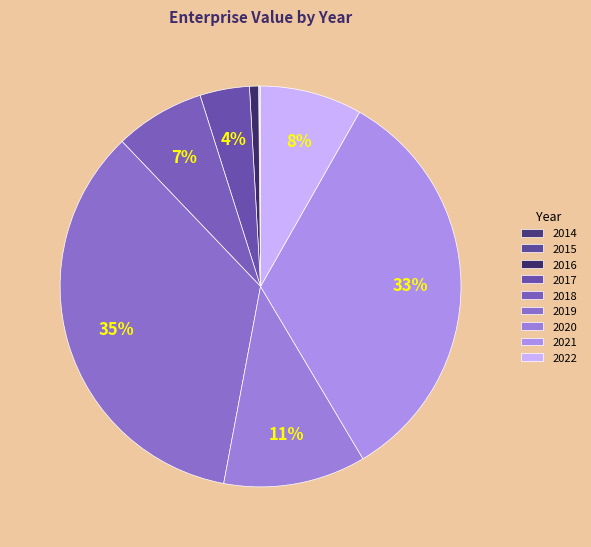

Does 2020 represent more than half of the total?

No